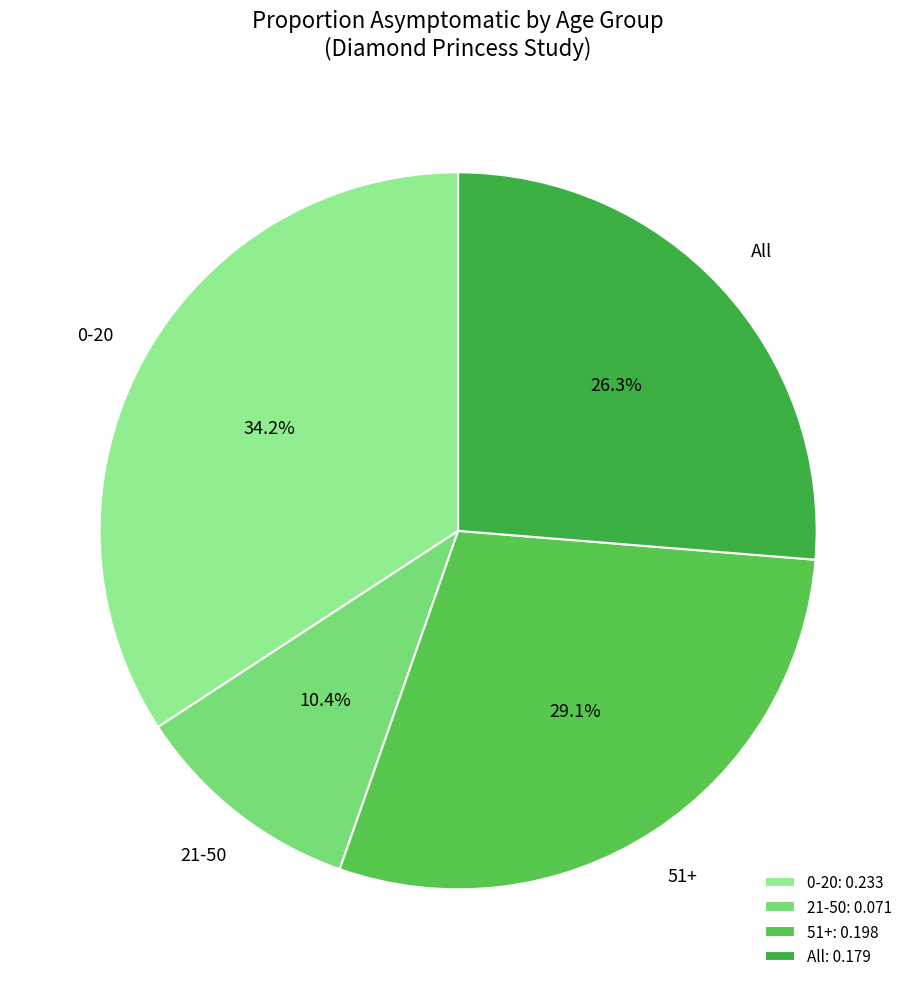

Does All account for over 50% of the chart?

No